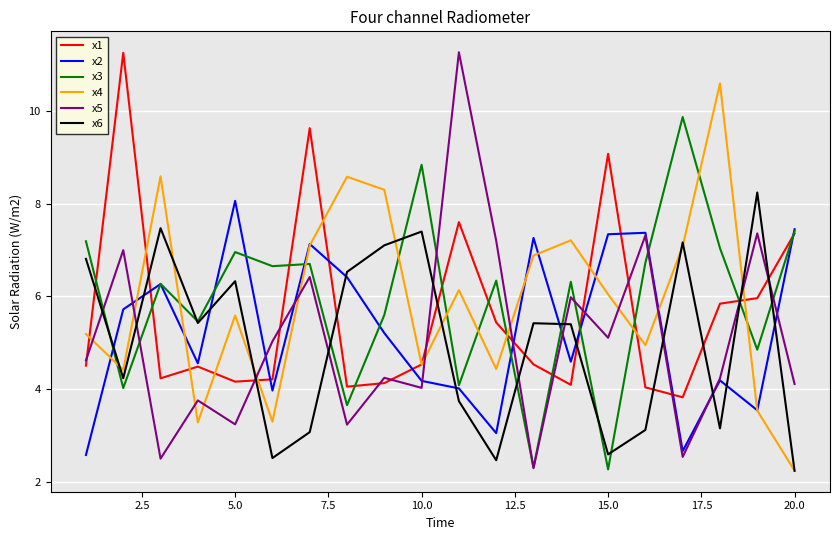

After their last crossing, which series has the higher values: x2 or x1?

x2